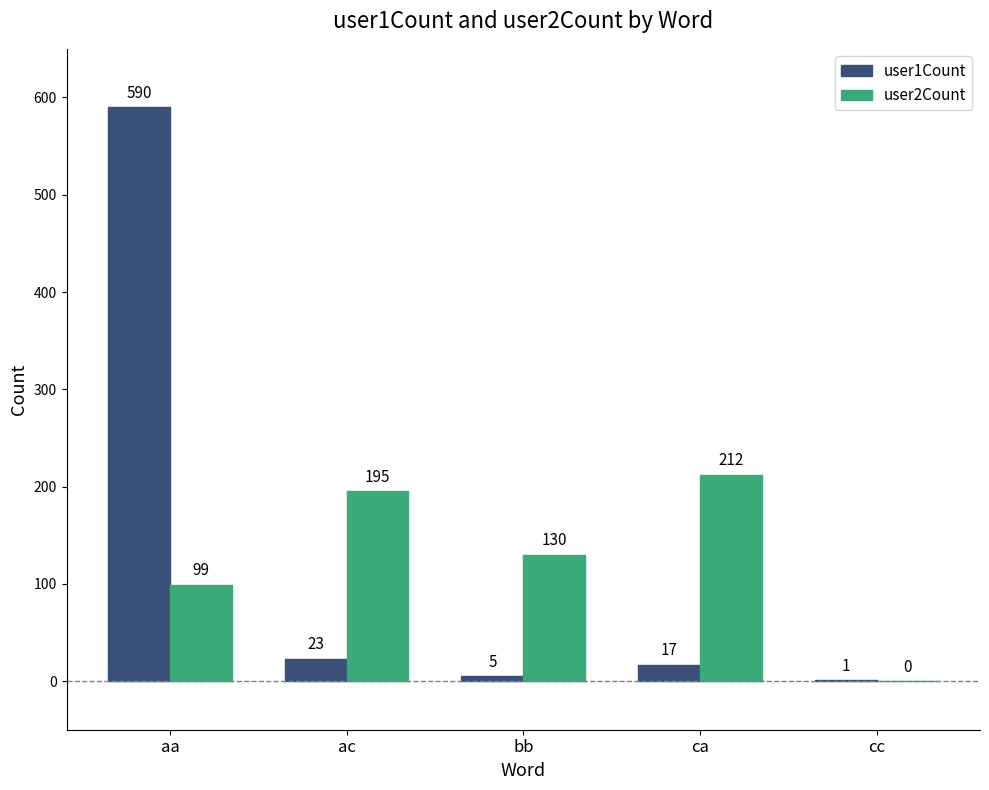

The user2Count series shows 131 at ca. True or false?

False